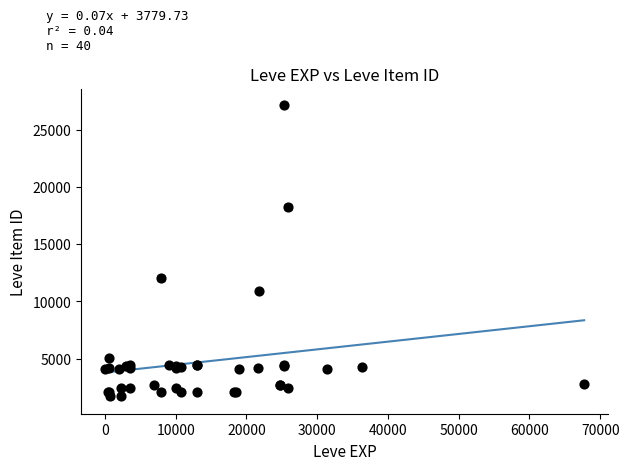

What Y value in the scatter plot is closest to 14448?

12018